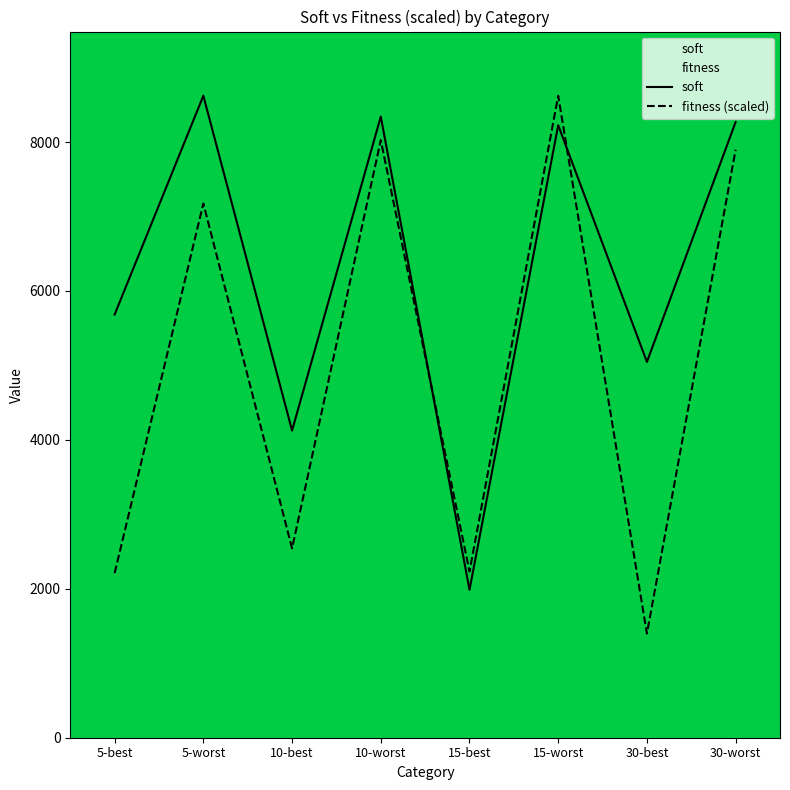

Is this an area chart (filled region under the line)?

No